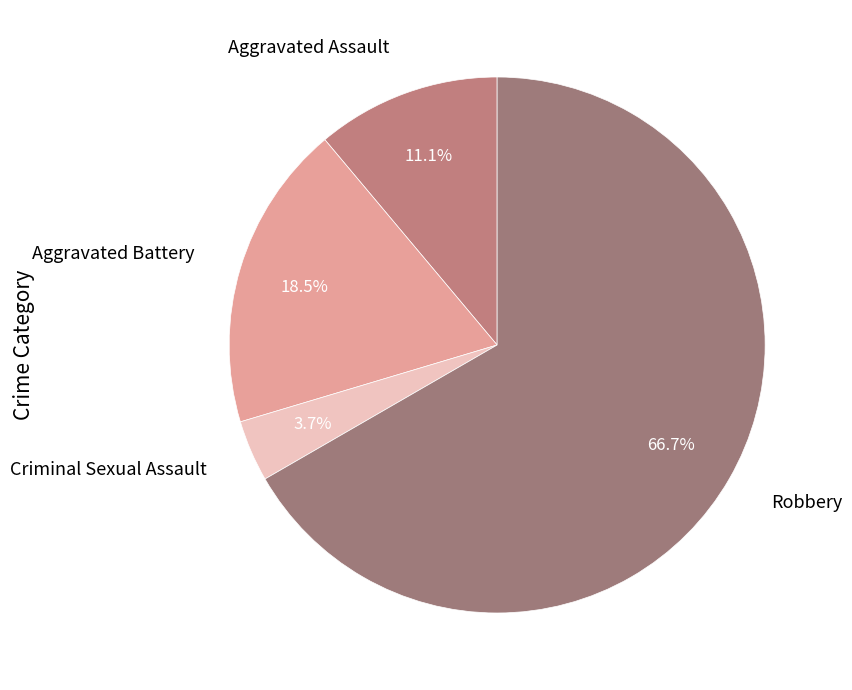

To the nearest percent, what is the average slice percentage?

25%